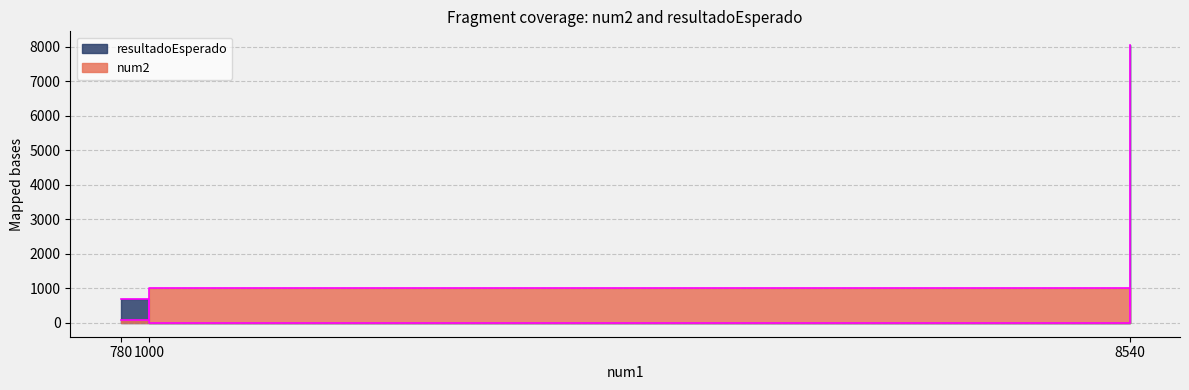

What is the total value across all series at 780?

780